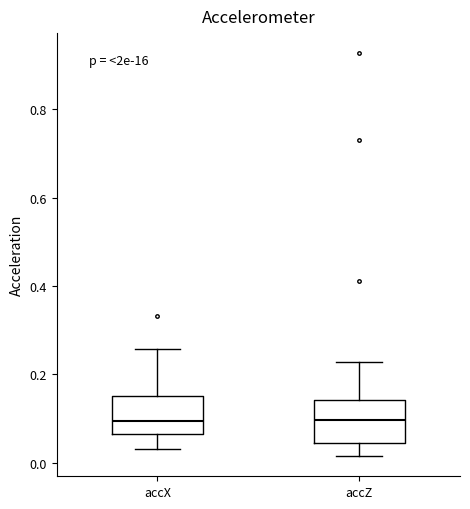

Reading left to right, read every box against the y-axis: the position of its median line, the range the box covers, and the ends of its whiskers. The values are not printed on the chart, so give them approximately, as read against the axis.

accX: median 0.10, box 0.06 to 0.16, whiskers 0.04 to 0.26
accZ: median 0.10, box 0.04 to 0.14, whiskers 0.02 to 0.22